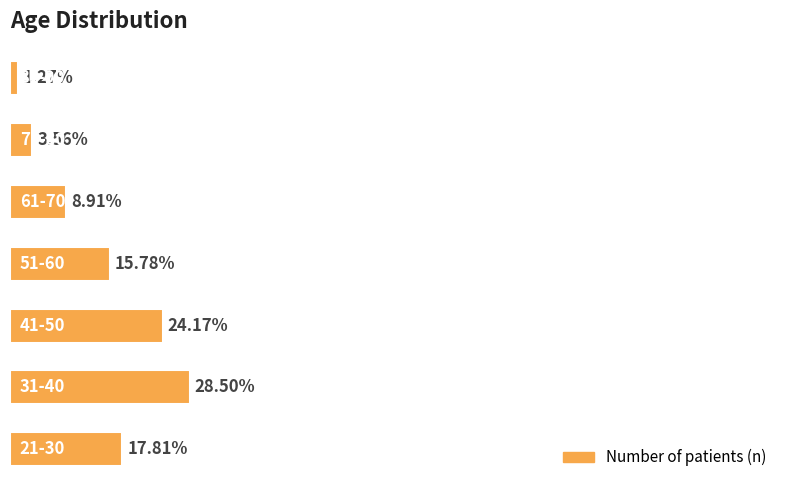

Does the chart contain any negative values?

No